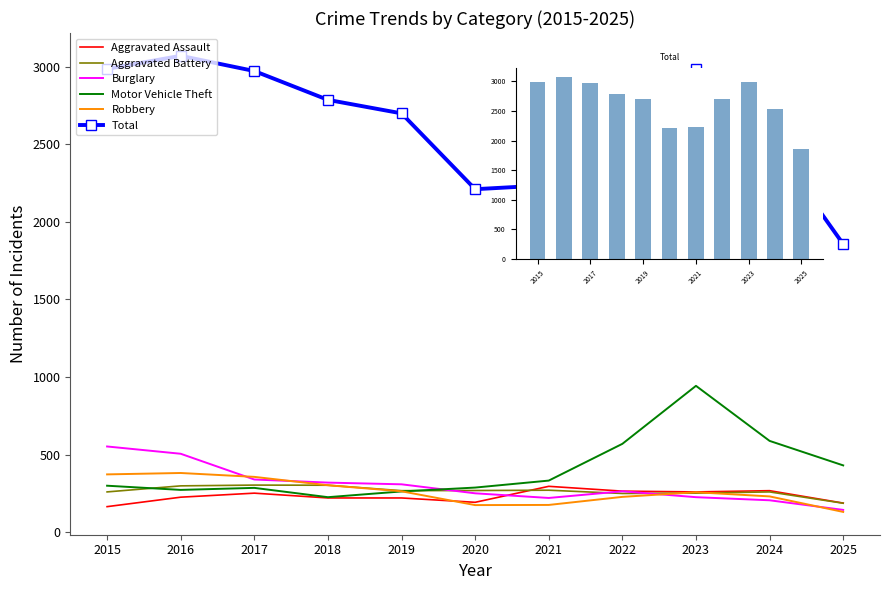

At which label does Total reach its peak?

2016